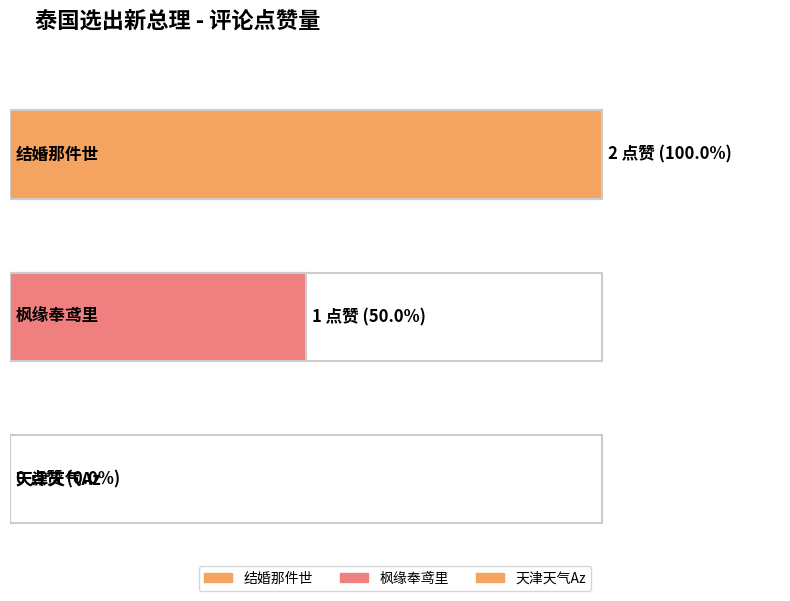

Reading left to right, transcribe all the data shown in this chart.

结婚那件世=2	枫缘奉鸢里=1	天津天气Az=0